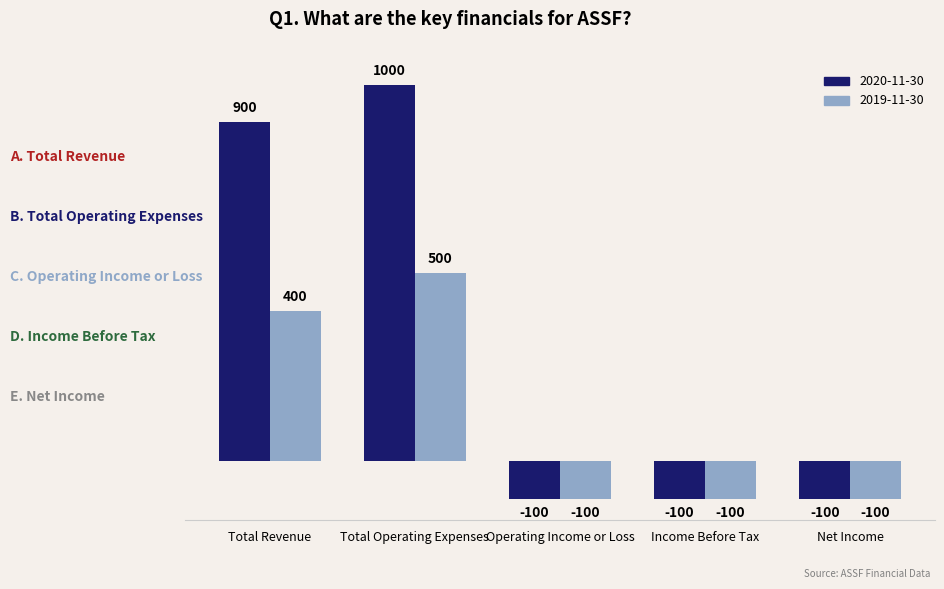

Where is 2019-11-30 nearest to the value 200?

Total Revenue